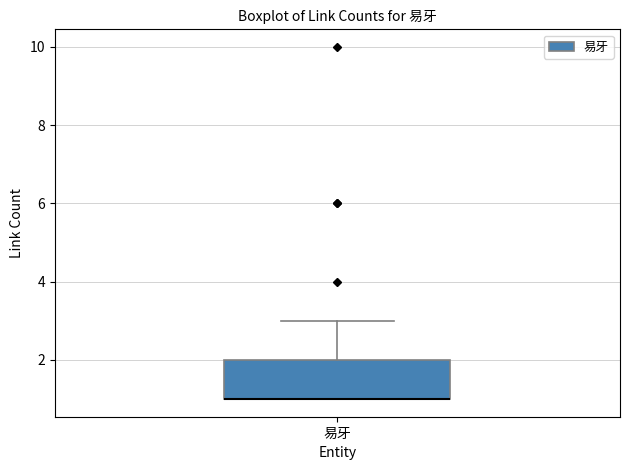

Read this box plot against the y-axis: the position of the median line, the range covered by the box, and the ends of both whiskers. The values are not printed on the chart, so give them approximately, as read against the axis.

median 1 (drawn on the box's lower edge), box 1 to 2, whiskers 1 to 3